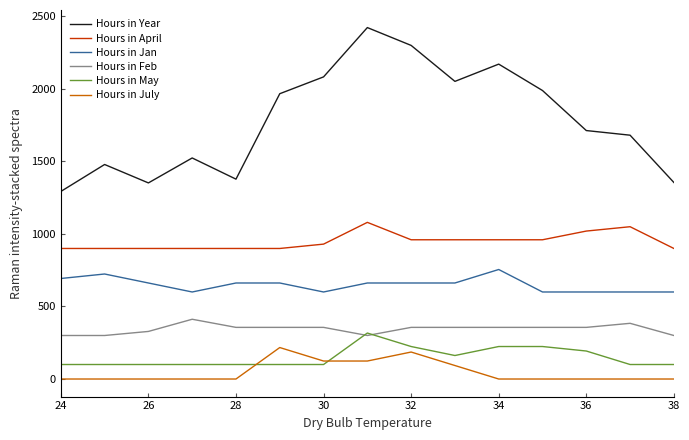

Which series has the largest total across all categories?

Hours in Year